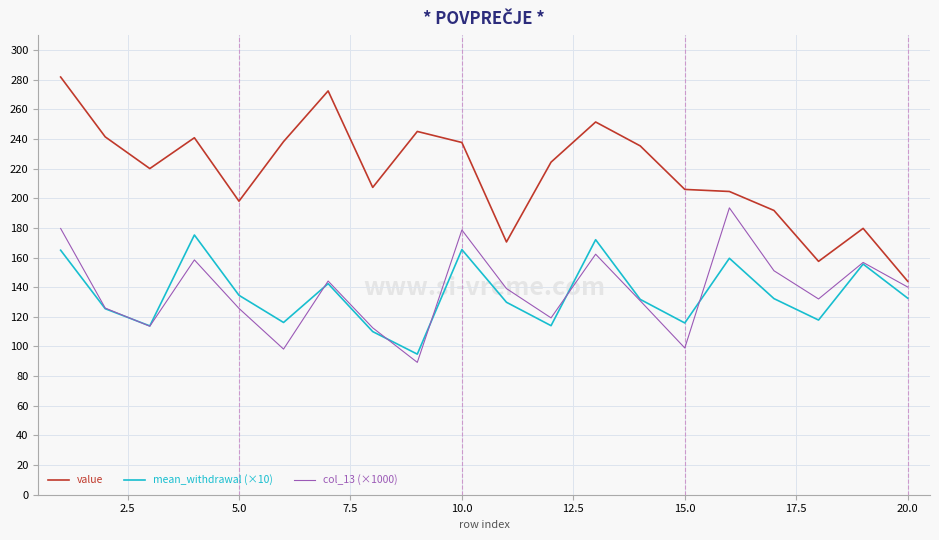

What is the sum of all col_13 (×1000) values?

2749.6